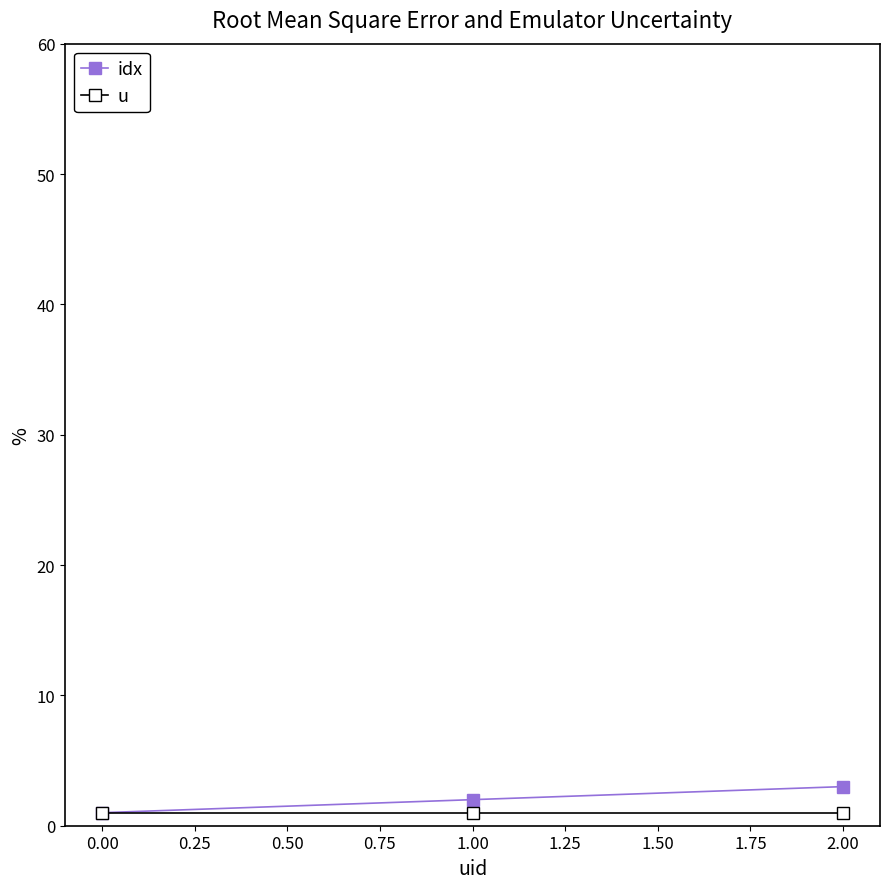

Is the value of idx at 2.00 greater than the value of u at 2.00?

Yes